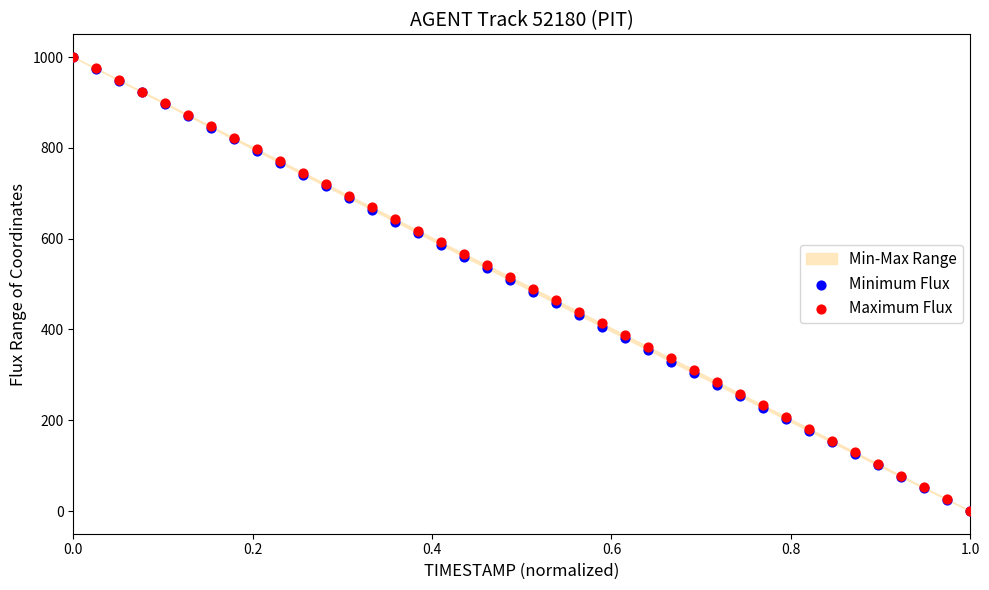

Which series contains the highest Y value?

Minimum Flux